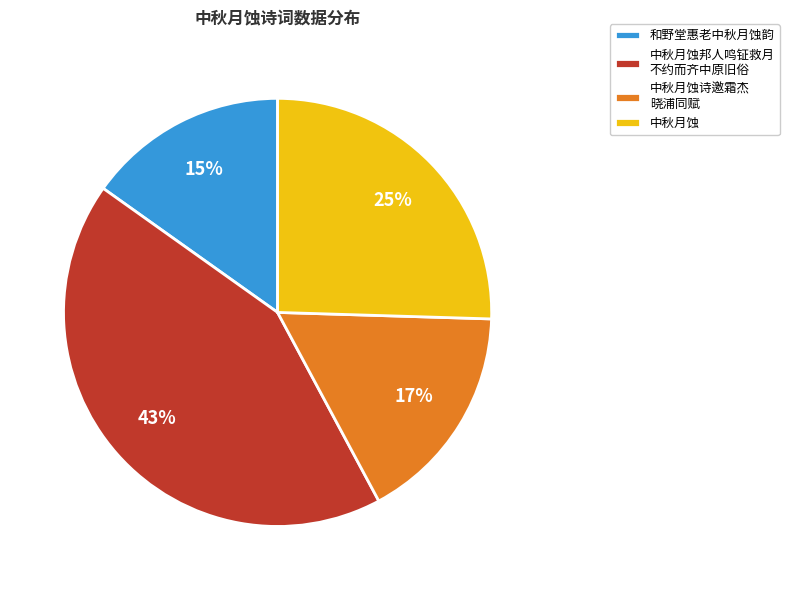

What is the largest slice in the pie chart?

中秋月蚀邦人鸣钲救月 不约而齐中原旧俗